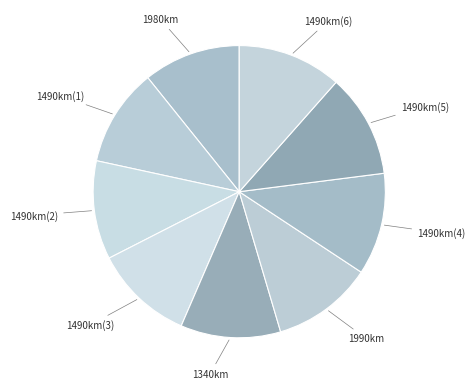

Which has a higher value, 1490km(2) or 1490km(6)?

1490km(6)